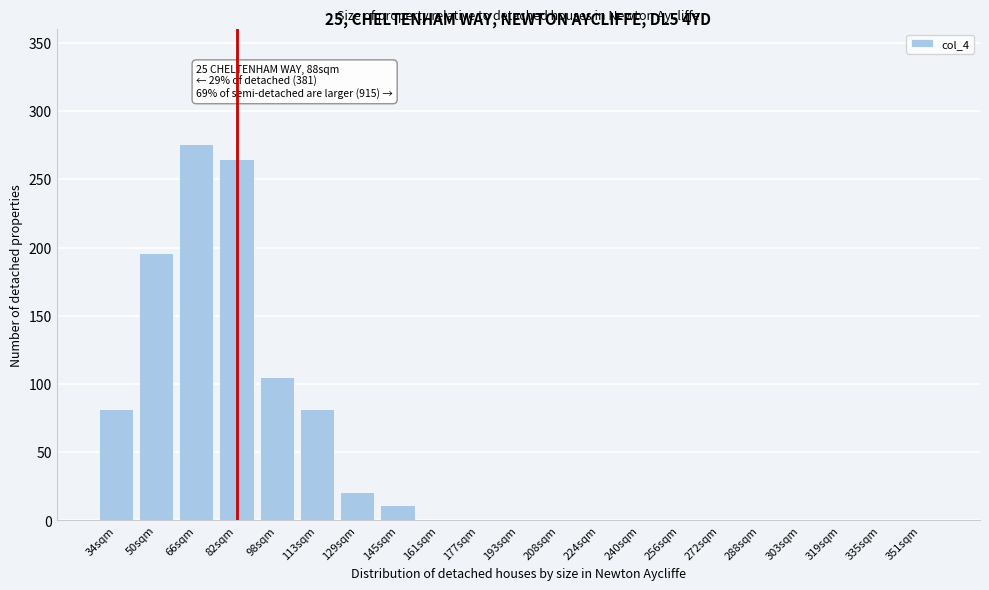

Reading right to left, transcribe all the data shown in this chart.

351sqm=0	335sqm=0	319sqm=0	303sqm=0	288sqm=0	272sqm=0	256sqm=0	240sqm=0	224sqm=0	208sqm=0	193sqm=0	177sqm=0	161sqm=0	145sqm=11	129sqm=21	113sqm=82	98sqm=105	82sqm=265	66sqm=276	50sqm=196	34sqm=82